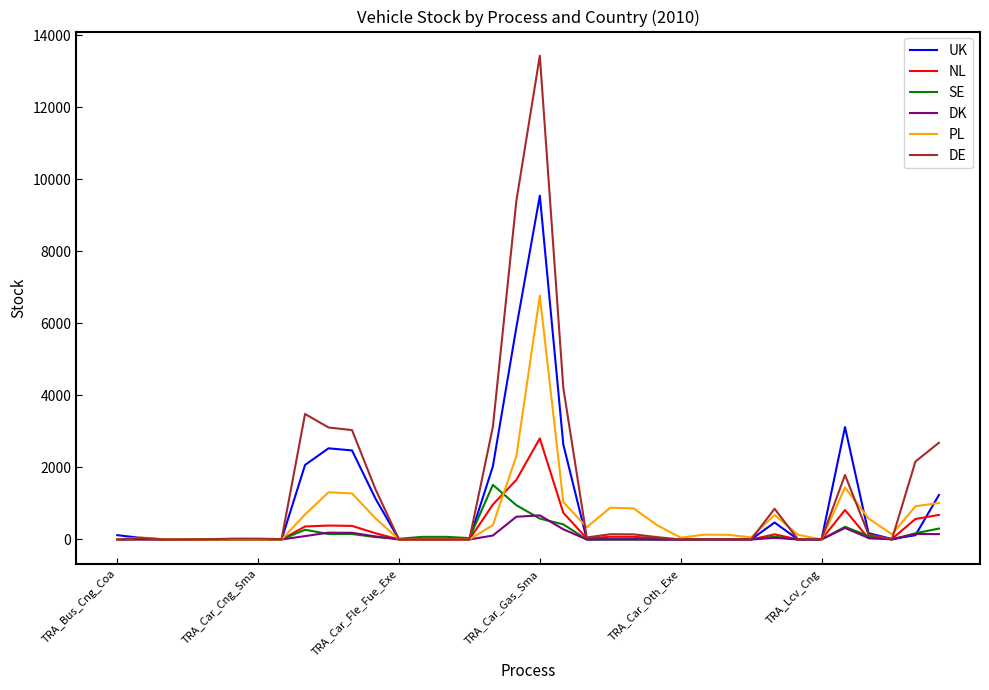

Which series has the largest range (max minus min)?

DE